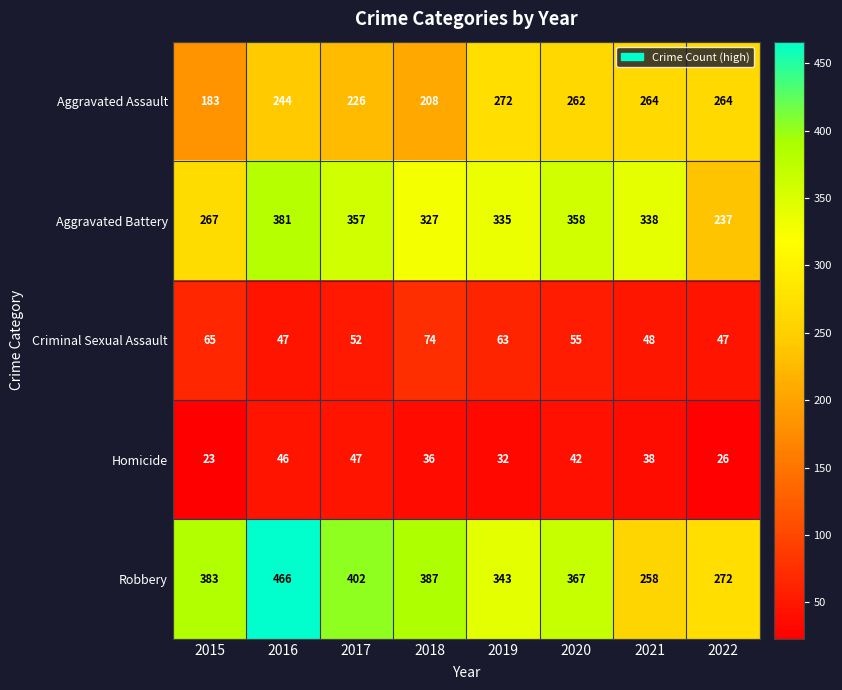

Which series has the largest range (max minus min)?

Robbery